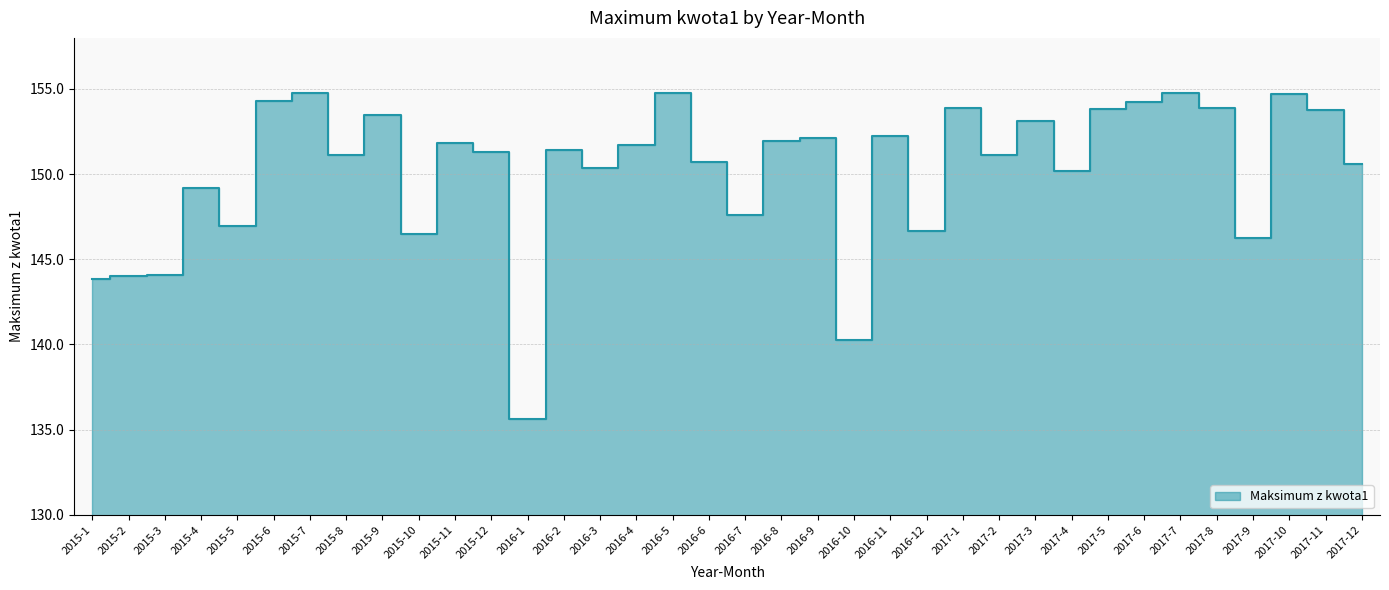

What is the ratio of the value at 2015-2 to the value at 2015-10?

1.0